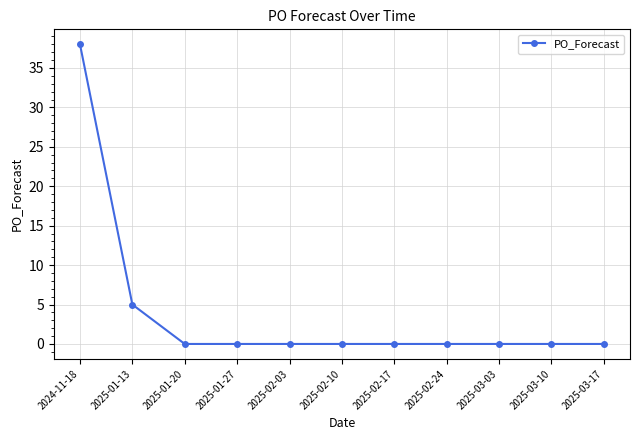

Reading left to right, extract all data points from this chart.

38	5	0	0	0	0	0	0	0	0	0